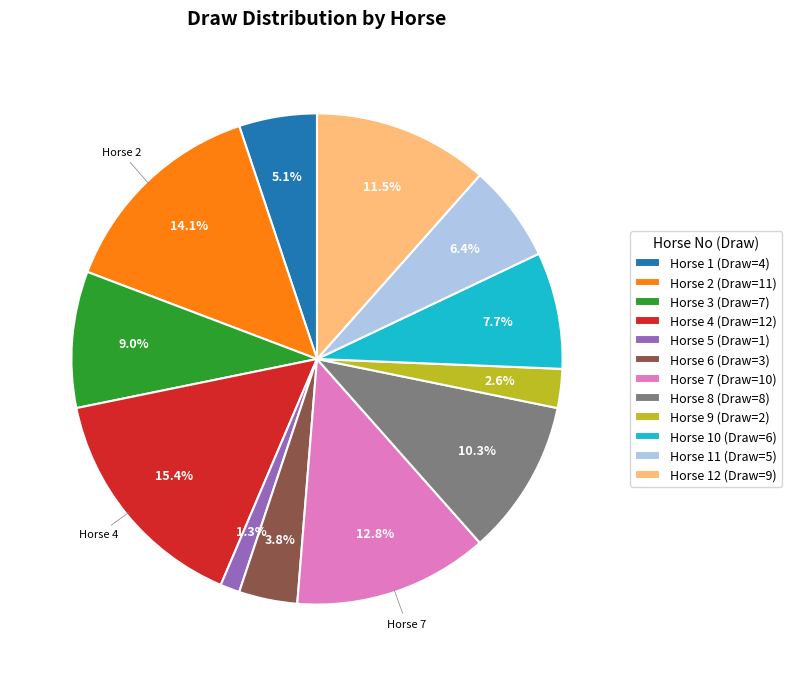

Rank the categories by value from lowest to highest.

Horse 5 (Draw=1), Horse 9 (Draw=2), Horse 6 (Draw=3), Horse 1 (Draw=4), Horse 11 (Draw=5), Horse 10 (Draw=6), Horse 3 (Draw=7), Horse 8 (Draw=8), Horse 12 (Draw=9), Horse 7 (Draw=10), Horse 2 (Draw=11), Horse 4 (Draw=12)